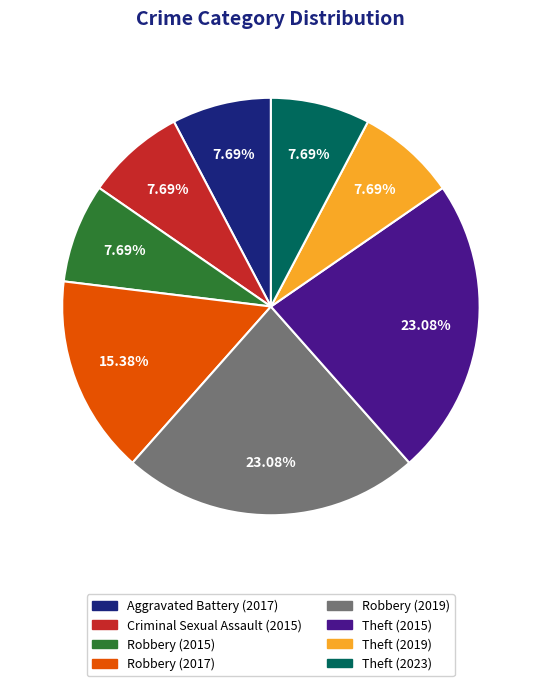

What is the ratio of the value at Robbery (2015) to the value at Aggravated Battery (2017)?

1.0